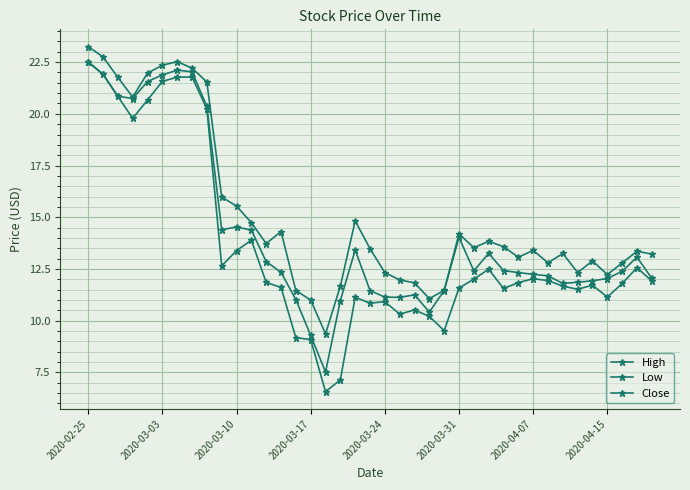

What is the maximum value shown in the chart?

23.2